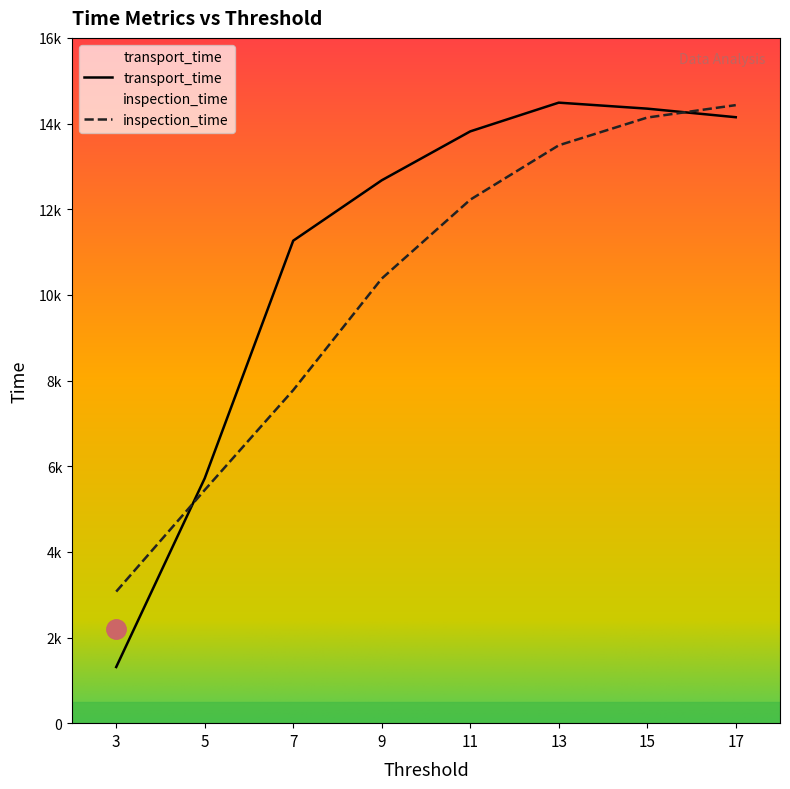

What is the average value of the inspection_time series?

10120